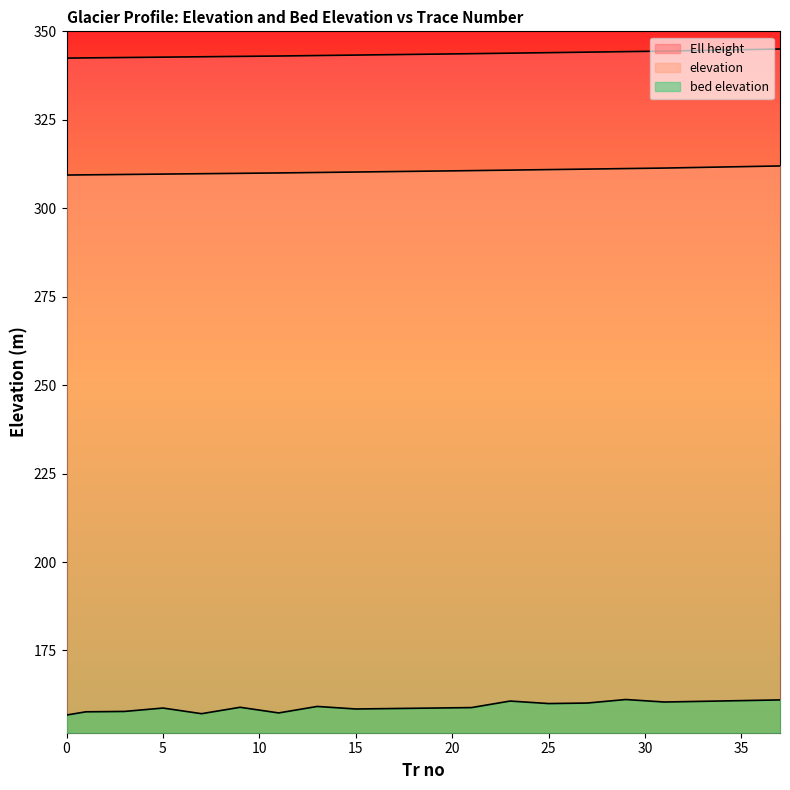

How many lines are shown in the chart?

3